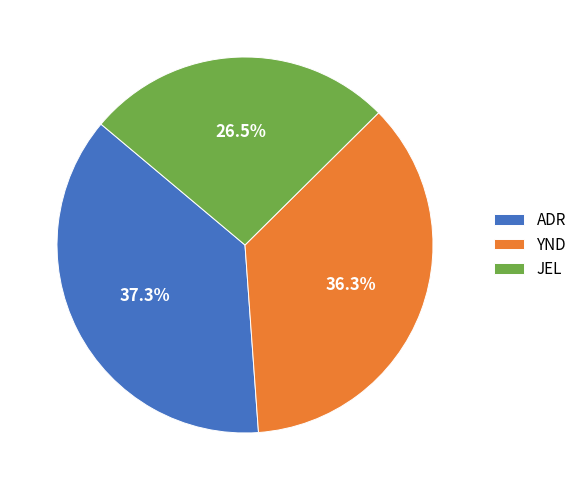

Which slice is the smallest?

JEL